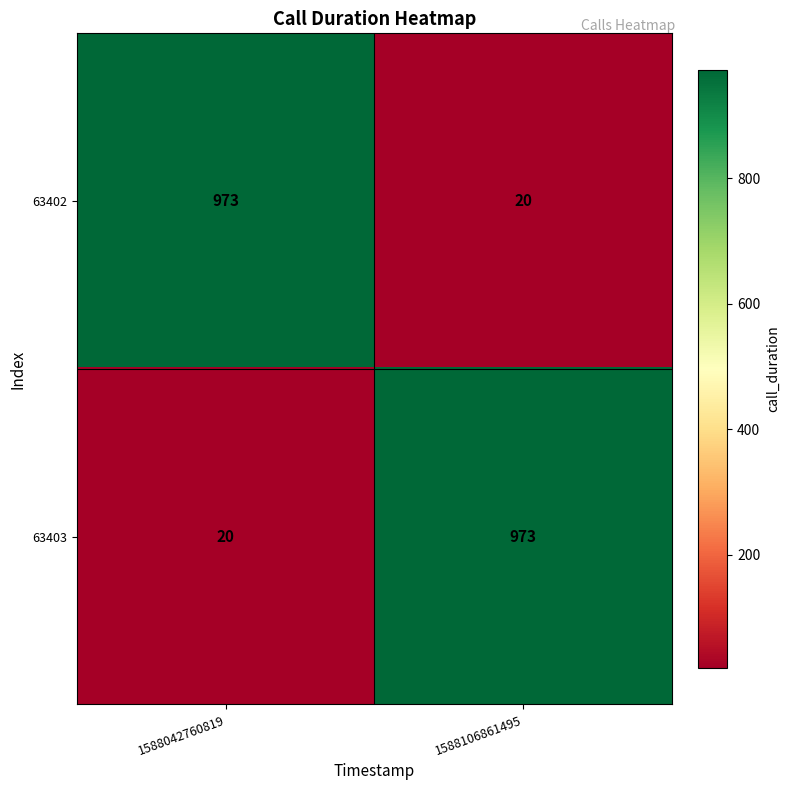

Is the value of 63403 at 1588042760819 greater than the value of 63402 at 1588042760819?

No